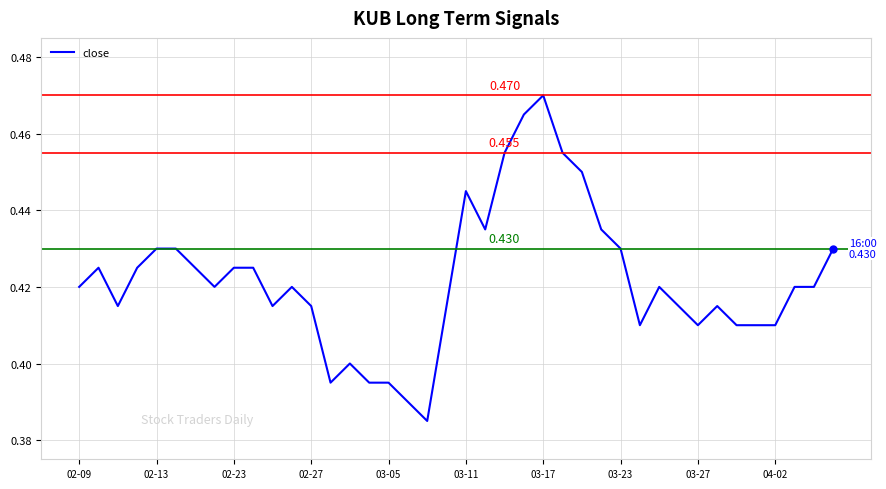

What is the greatest value displayed?

0.5